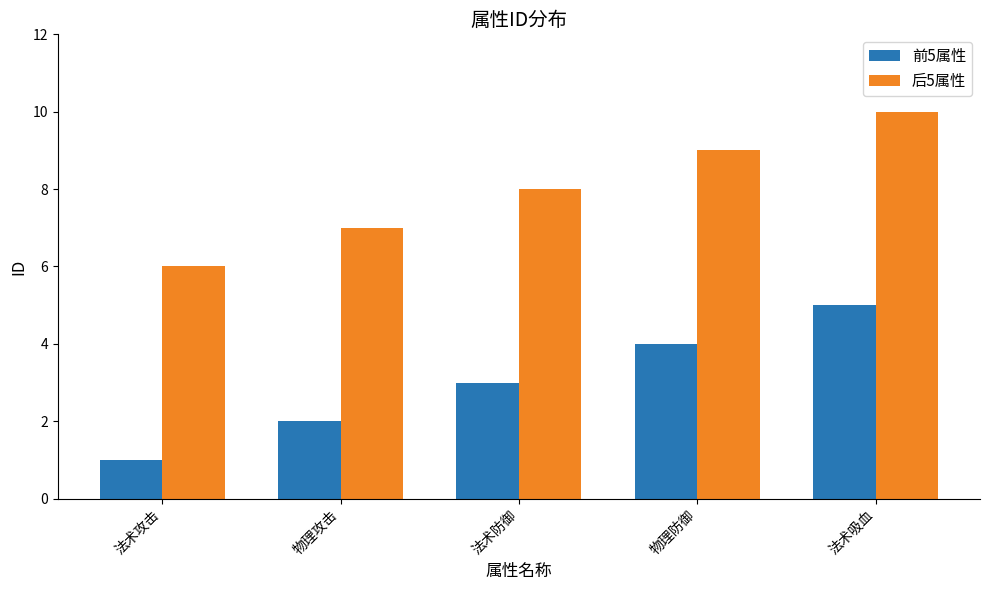

How many distinct data groups are displayed?

2